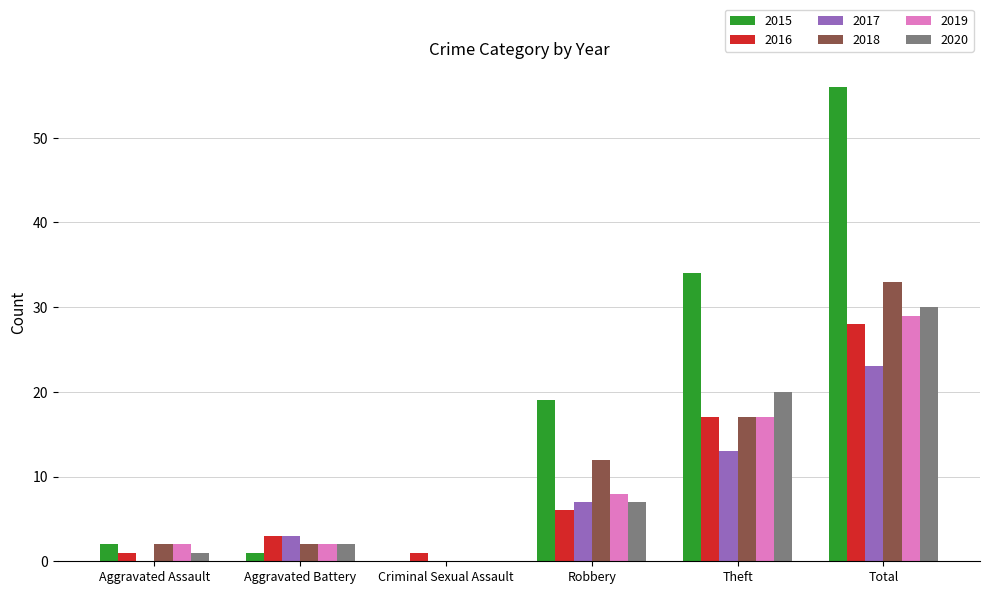

Where is 2017 nearest to the value 11?

Theft